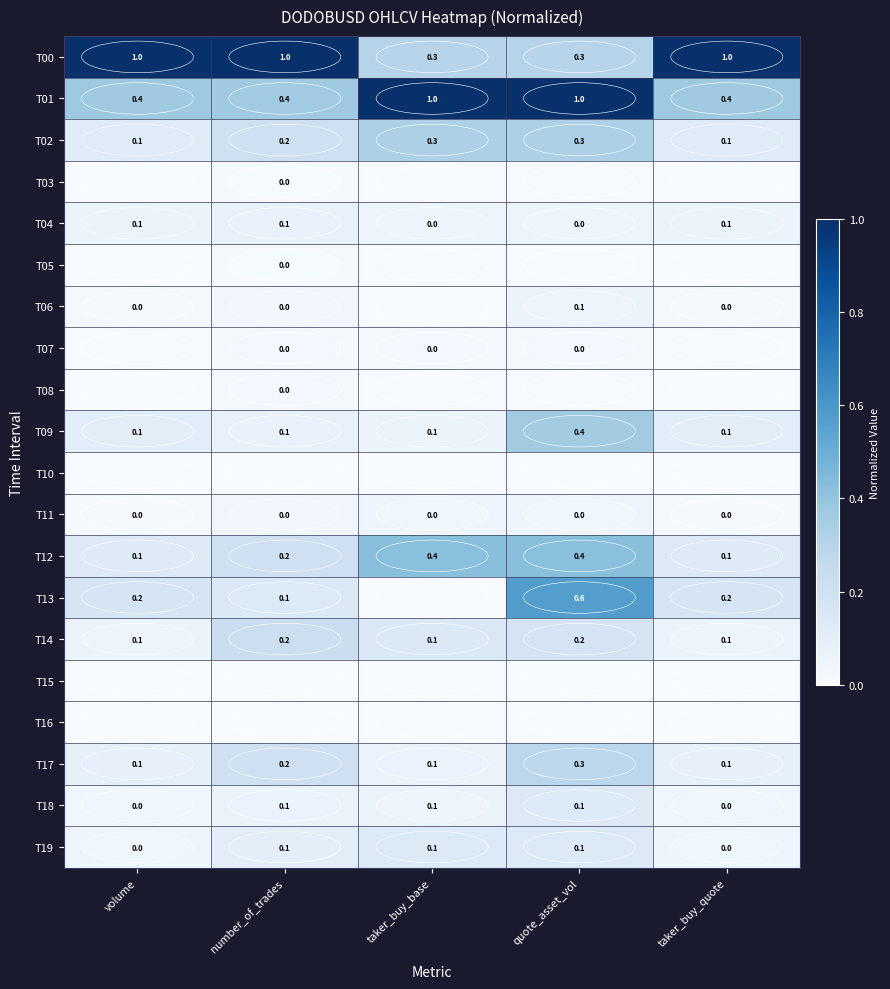

Which series has the largest range (max minus min)?

T00